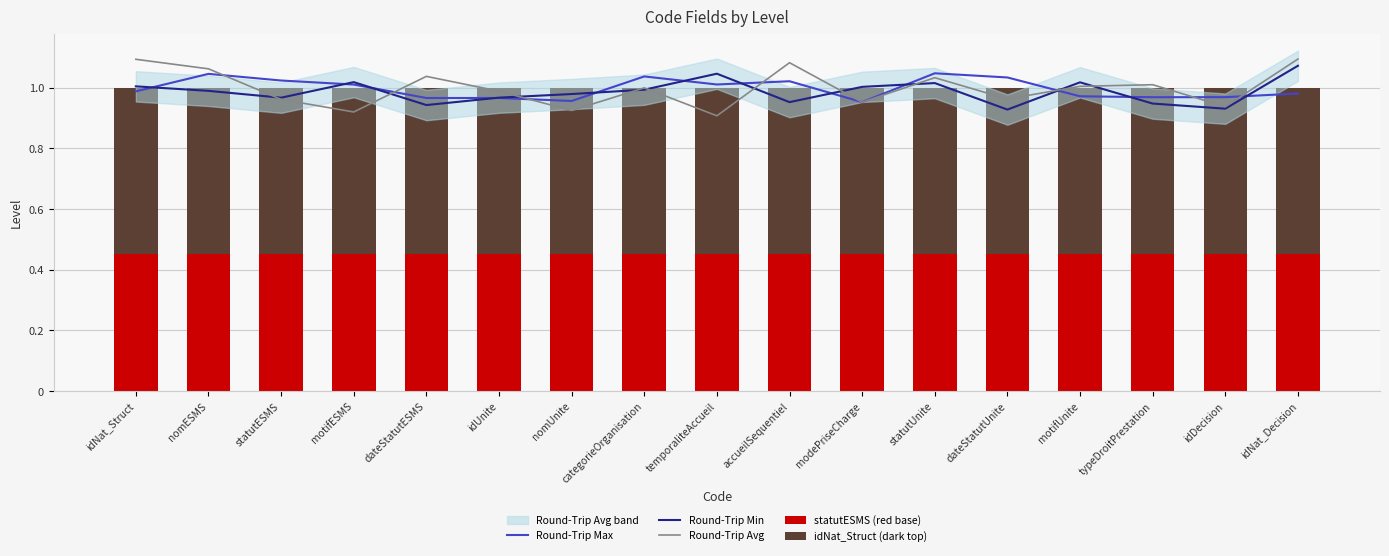

Reading left to right, transcribe all the data shown in this chart.

Round-Trip Max: idNat_Struct=1.0	nomESMS=1.0	statutESMS=1.0	motifESMS=1.0	dateStatutESMS=1.0	idUnite=1.0	nomUnite=1.0	categorieOrganisation=1.0	temporaliteAccueil=1.0	accueilSequentiel=1.0	modePriseCharge=1.0	statutUnite=1.0	dateStatutUnite=1.0	motifUnite=1.0	typeDroitPrestation=1.0	idDecision=1.0	idNat_Decision=1.0
Round-Trip Min: idNat_Struct=1.0	nomESMS=1.0	statutESMS=1.0	motifESMS=1.0	dateStatutESMS=0.9	idUnite=1.0	nomUnite=1.0	categorieOrganisation=1.0	temporaliteAccueil=1.0	accueilSequentiel=1.0	modePriseCharge=1.0	statutUnite=1.0	dateStatutUnite=0.9	motifUnite=1.0	typeDroitPrestation=0.9	idDecision=0.9	idNat_Decision=1.1
Round-Trip Avg: idNat_Struct=1.1	nomESMS=1.1	statutESMS=1.0	motifESMS=0.9	dateStatutESMS=1.0	idUnite=1.0	nomUnite=0.9	categorieOrganisation=1.0	temporaliteAccueil=0.9	accueilSequentiel=1.1	modePriseCharge=1.0	statutUnite=1.0	dateStatutUnite=1.0	motifUnite=1.0	typeDroitPrestation=1.0	idDecision=0.9	idNat_Decision=1.1
statutESMS (red base): idNat_Struct=0.5	nomESMS=0.5	statutESMS=0.5	motifESMS=0.5	dateStatutESMS=0.5	idUnite=0.5	nomUnite=0.5	categorieOrganisation=0.5	temporaliteAccueil=0.5	accueilSequentiel=0.5	modePriseCharge=0.5	statutUnite=0.5	dateStatutUnite=0.5	motifUnite=0.5	typeDroitPrestation=0.5	idDecision=0.5	idNat_Decision=0.5
idNat_Struct (dark top): idNat_Struct=0.6	nomESMS=0.6	statutESMS=0.6	motifESMS=0.6	dateStatutESMS=0.6	idUnite=0.6	nomUnite=0.6	categorieOrganisation=0.6	temporaliteAccueil=0.6	accueilSequentiel=0.6	modePriseCharge=0.6	statutUnite=0.6	dateStatutUnite=0.6	motifUnite=0.6	typeDroitPrestation=0.6	idDecision=0.6	idNat_Decision=0.6